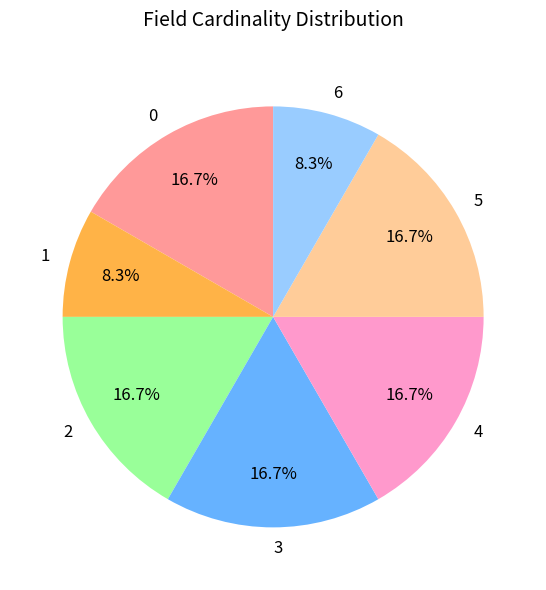

True or false: 5 accounts for 27% of the total.

False